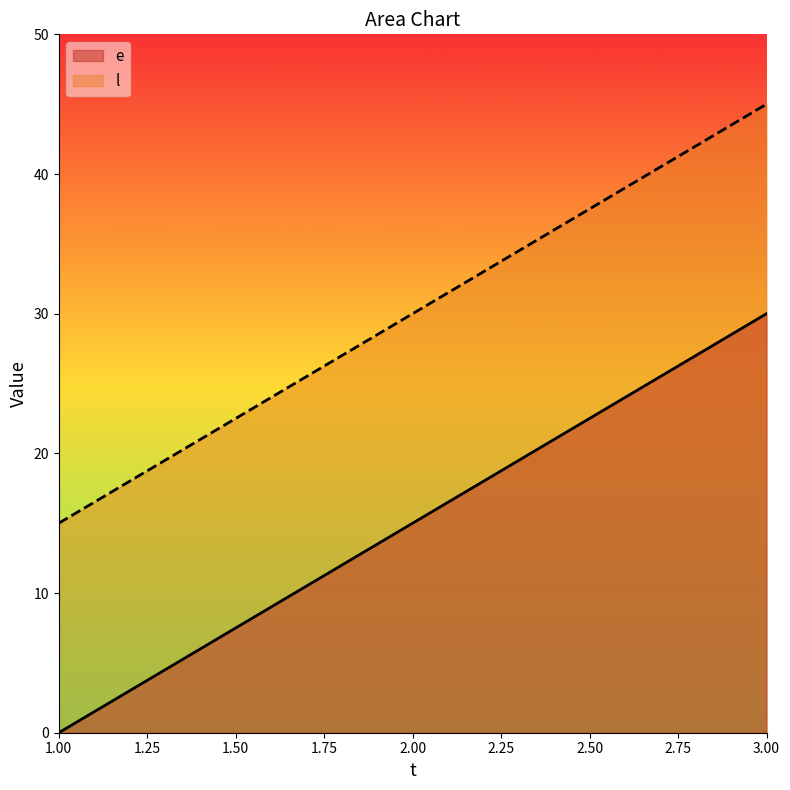

Where is e nearest to the value 15?

2.00